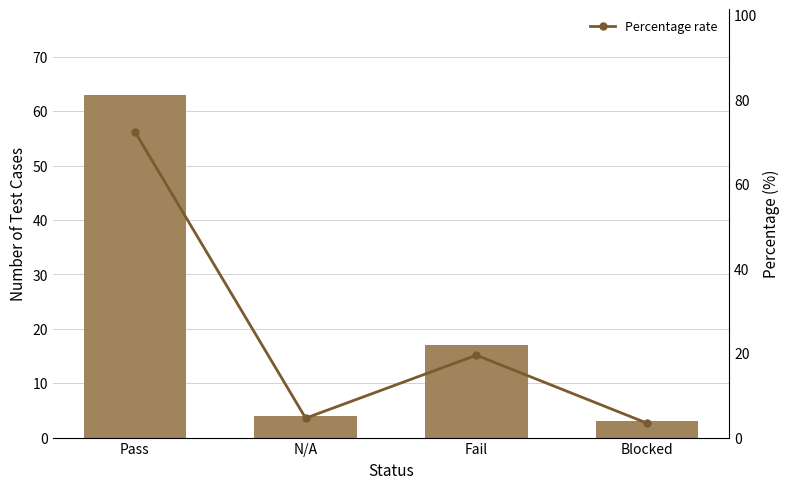

What is the sum of the Percentage rate values at Blocked and N/A?

8.0